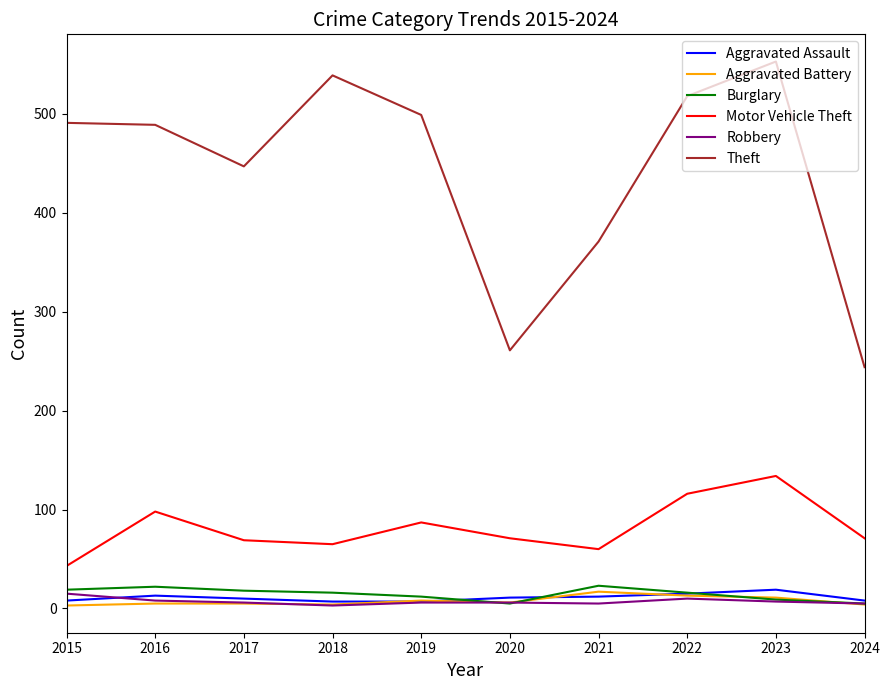

What is the difference between the Burglary values at 2017 and 2021?

5